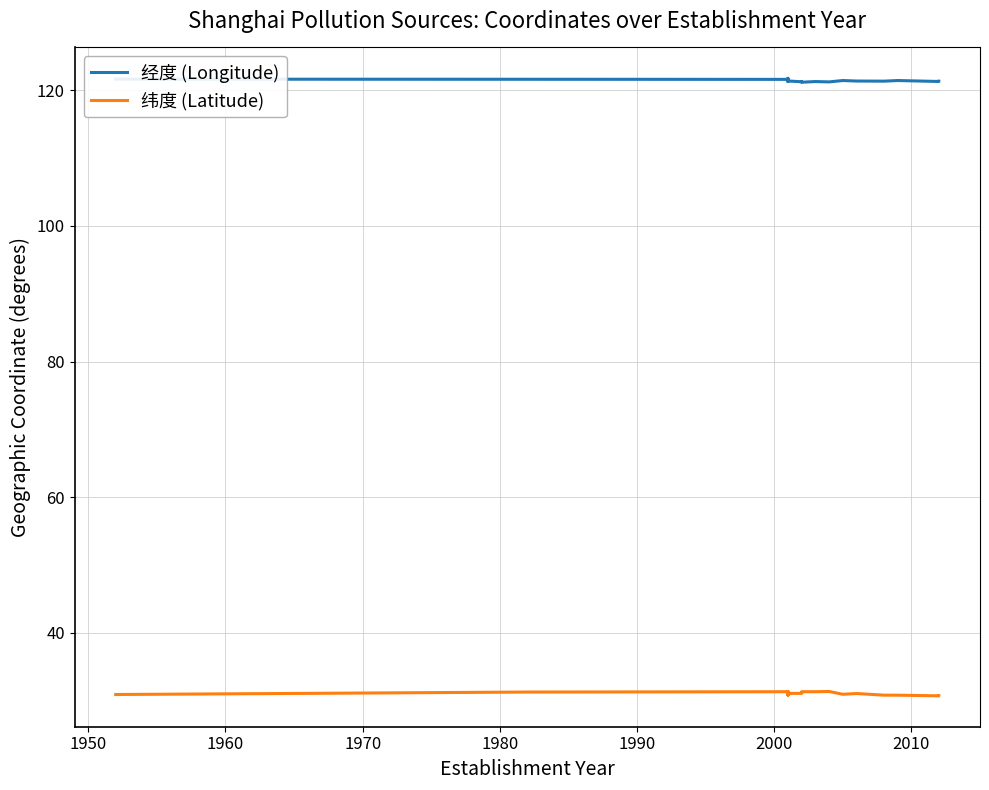

Which series has the widest spread of values?

纬度 (Latitude)